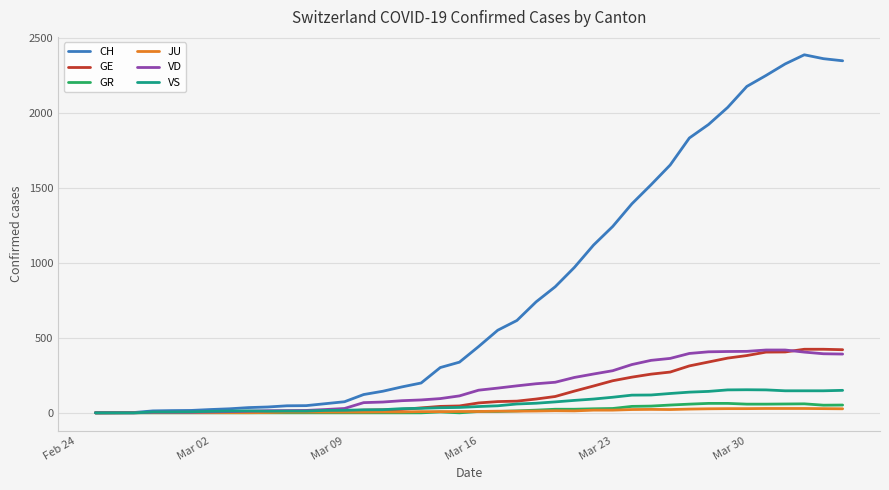

Which series has the largest range (max minus min)?

CH